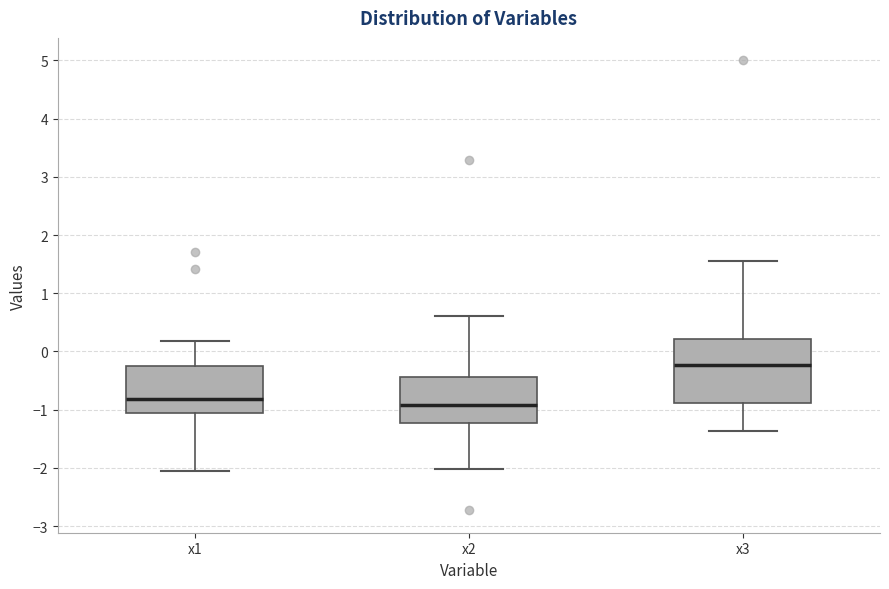

Reading left to right, transcribe this box plot: for each box, give where its median line is, the range the box spans, and where its two whiskers end, as read against the y-axis. The values are not printed on the chart, so give them approximately, as read against the axis.

x1: median -0.8, box -1.1 to -0.3, whiskers -2.1 to 0.2
x2: median -0.9, box -1.2 to -0.4, whiskers -2.0 to 0.6
x3: median -0.2, box -0.9 to 0.2, whiskers -1.4 to 1.6